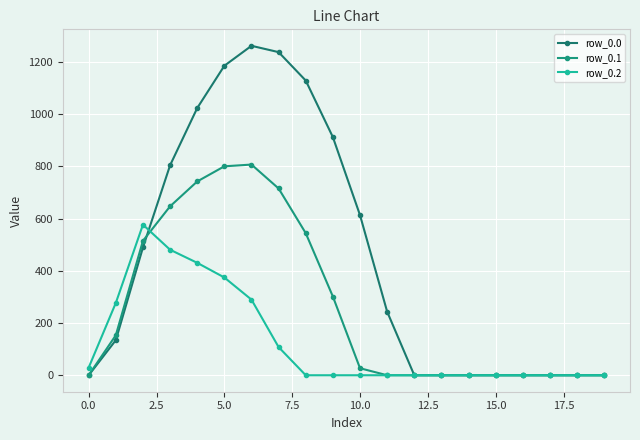

In row_0.1, how many points are higher than both neighbors (excluding endpoints)?

1